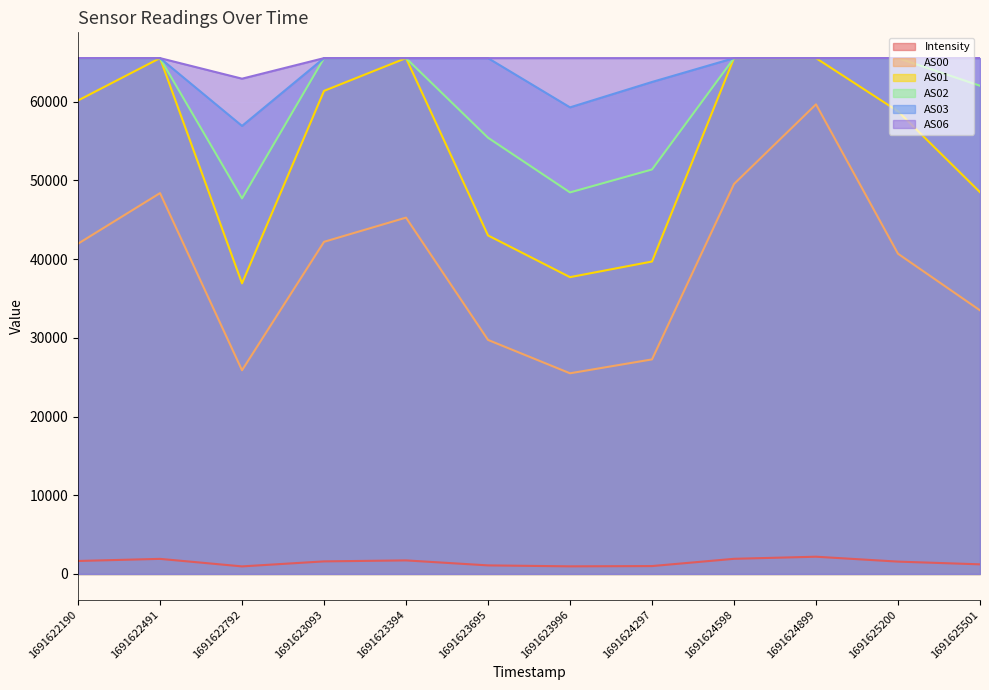

Reading right to left, what are all the values shown in this chart?

Intensity: 1219.2	1565.1	2187.6	1921.3	999.4	964.0	1085.4	1719.5	1594.7	957.8	1913.5	1645.6
AS00: 33489.0	40682.0	59663.0	49541.0	27257.0	25492.0	29733.0	45271.0	42196.0	25874.0	48385.0	41956.0
AS01: 48500.0	58777.0	65535.0	65535.0	39692.0	37708.0	43008.0	65535.0	61372.0	36919.0	65535.0	60154.0
AS02: 62025.0	65535.0	65535.0	65535.0	51387.0	48473.0	55423.0	65535.0	65535.0	47713.0	65535.0	65535.0
AS03: 65535.0	65535.0	65535.0	65535.0	62504.0	59279.0	65535.0	65535.0	65535.0	56921.0	65535.0	65535.0
AS06: 65535.0	65535.0	65535.0	65535.0	65535.0	65535.0	65535.0	65535.0	65535.0	62923.0	65535.0	65535.0